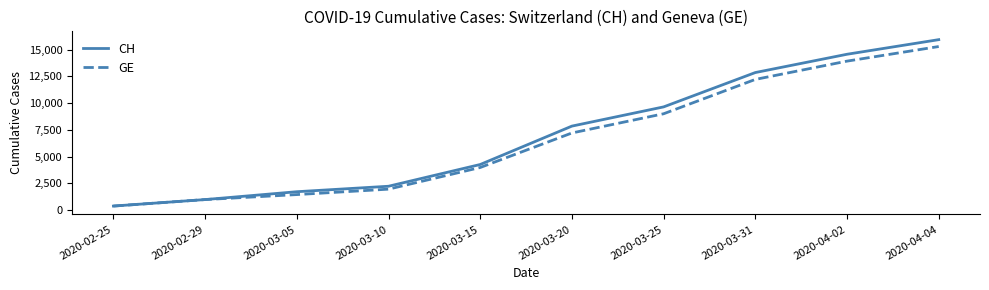

How many lines are shown in the chart?

2